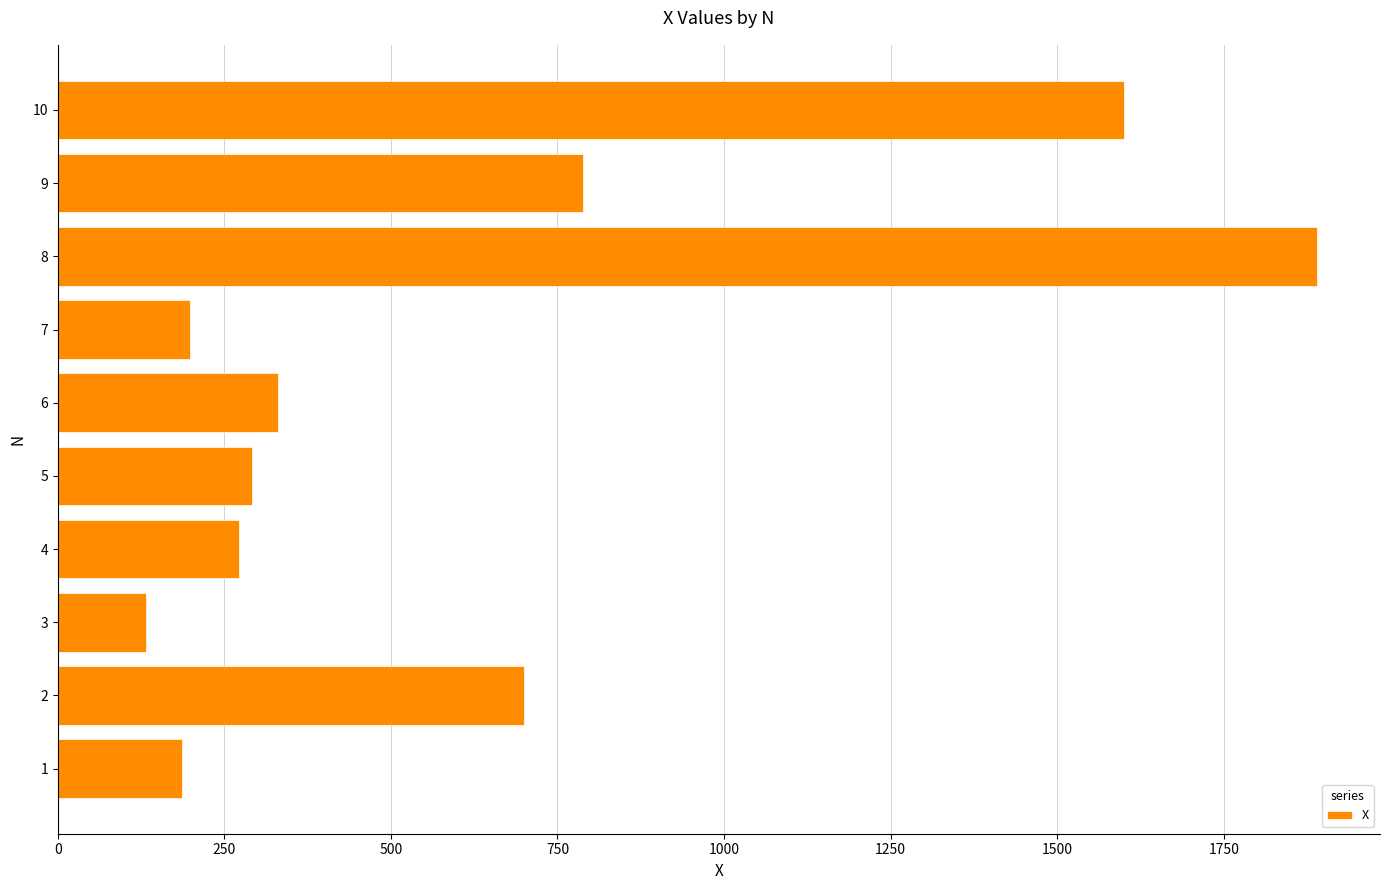

At which label is the value closest to 1011?

9